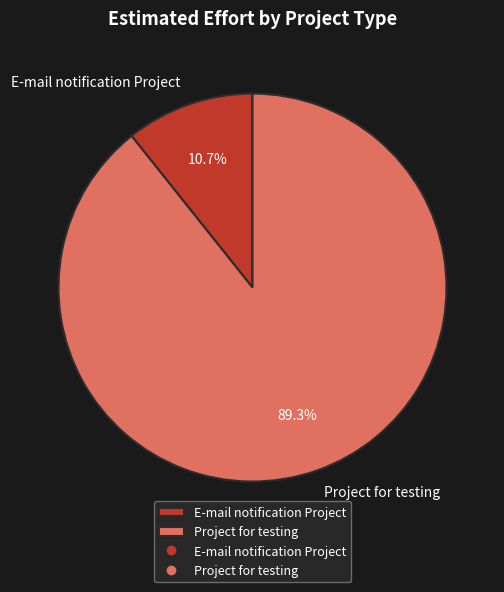

True or false: Project for testing accounts for 89% of the total.

True